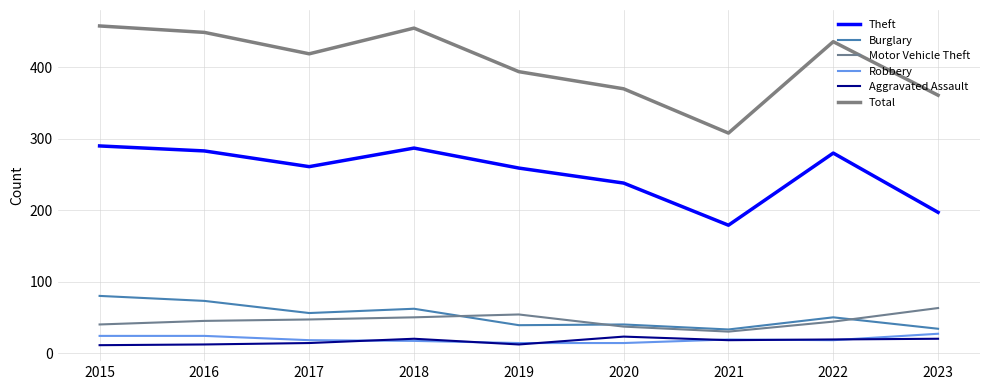

How many lines are shown in the chart?

6